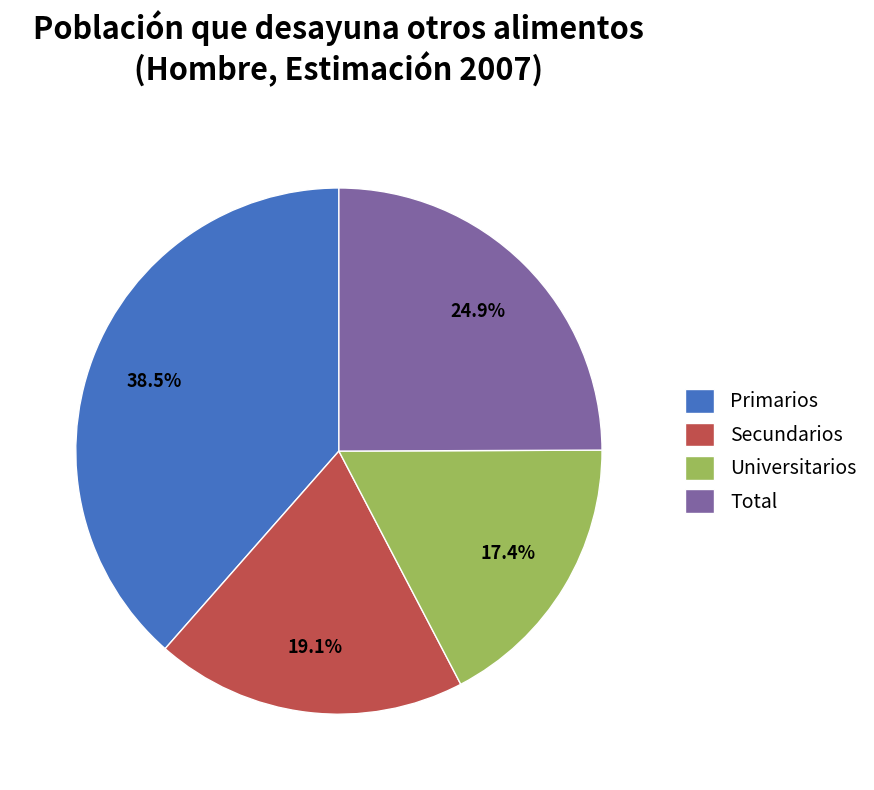

Combined, what portion of the pie is Universitarios and Total?

42.3%